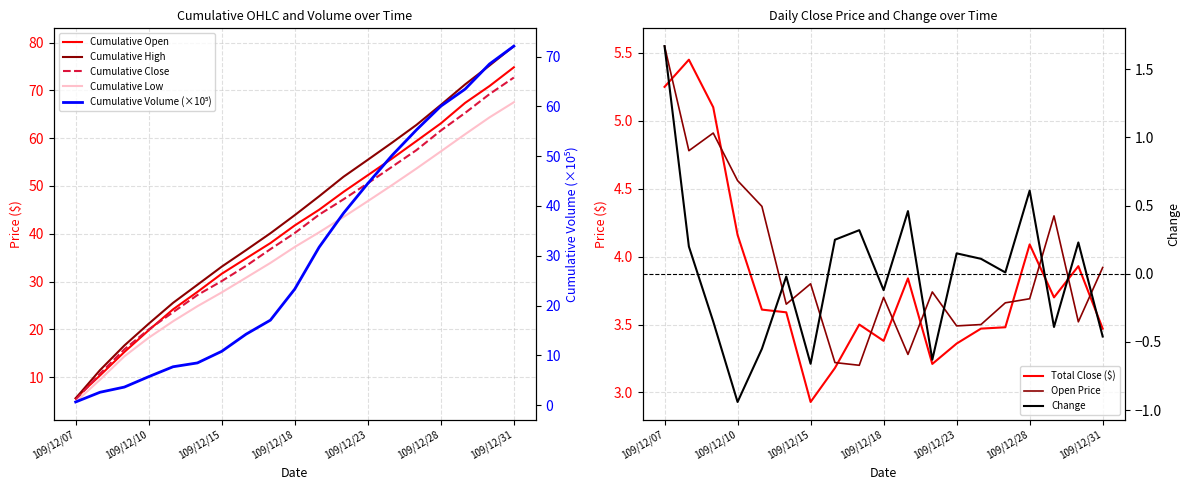

Reading left to right, list all the values displayed in this chart.

Open: 5.5	4.8	4.9	4.6	4.4	3.6	3.8	3.2	3.2	3.7	3.3	3.7	3.5	3.5	3.7	3.7	4.3	3.5	3.9
Close: 5.2	5.5	5.1	4.2	3.6	3.6	2.9	3.2	3.5	3.4	3.8	3.2	3.4	3.5	3.5	4.1	3.7	3.9	3.5
Change: 1.7	0.2	-0.3	-0.9	-0.6	-0.0	-0.7	0.2	0.3	-0.1	0.5	-0.6	0.1	0.1	0.0	0.6	-0.4	0.2	-0.5